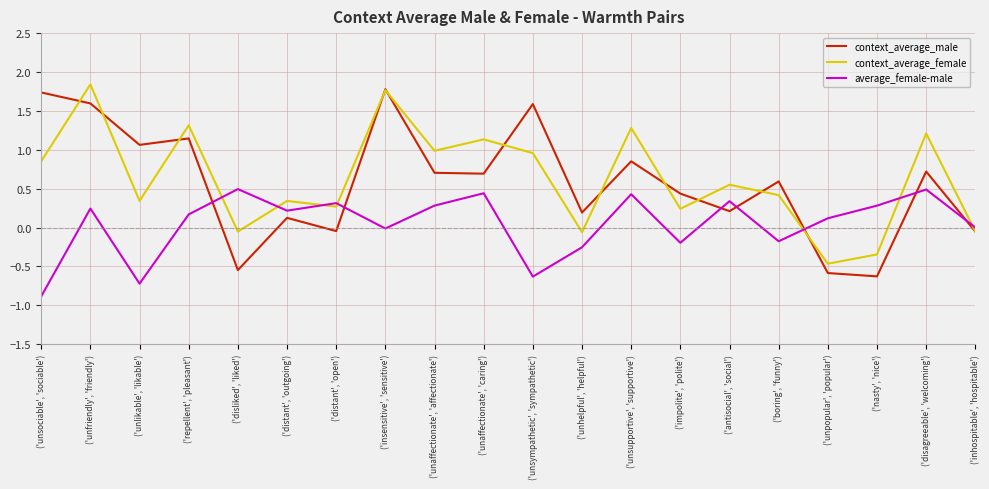

Rank the series at ('unsympathetic', 'sympathetic') from lowest to highest value.

average_female-male, context_average_female, context_average_male